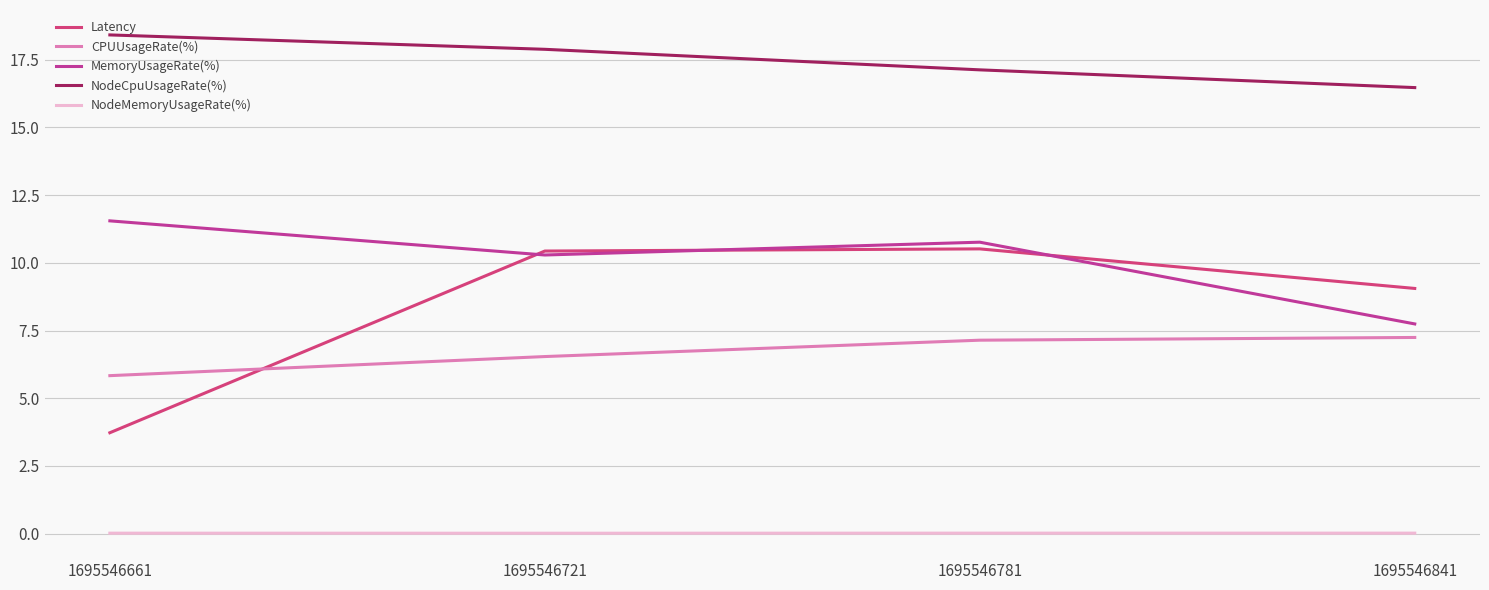

What are all the series names shown in the legend?

Latency, CPUUsageRate(%), MemoryUsageRate(%), NodeCpuUsageRate(%), NodeMemoryUsageRate(%)